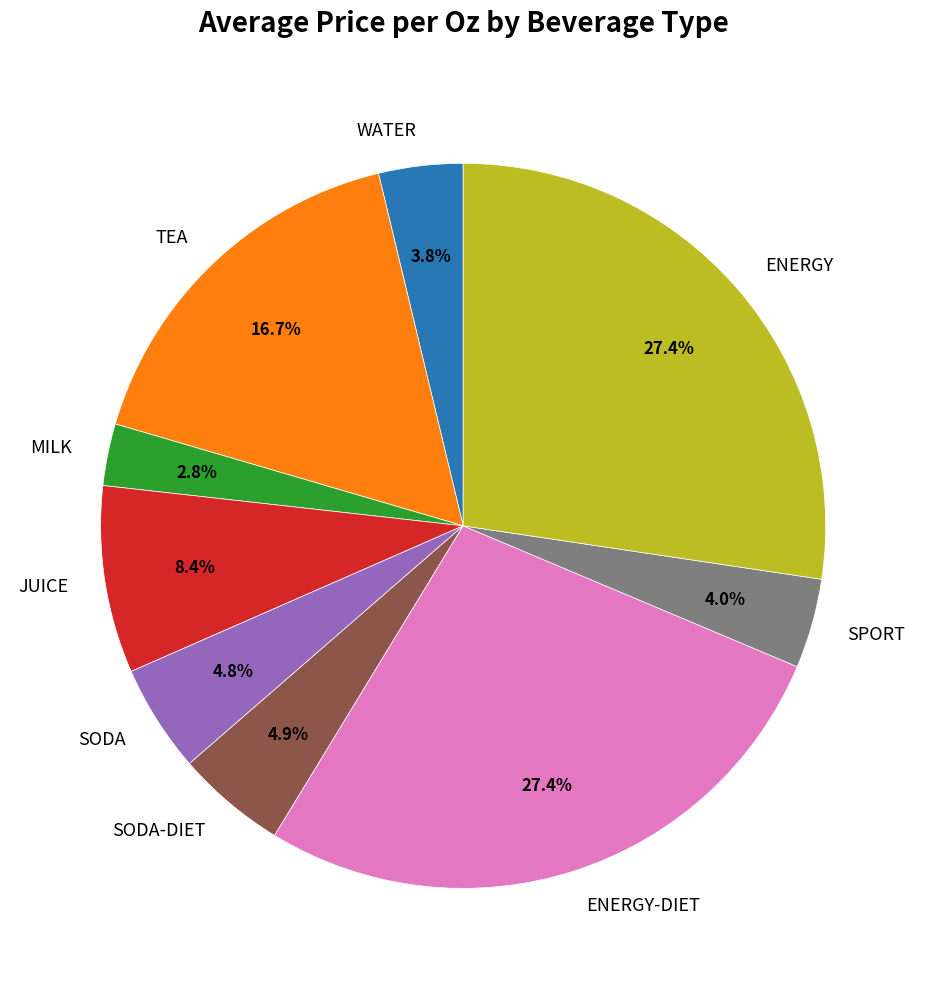

What is the smallest slice in the pie chart?

MILK